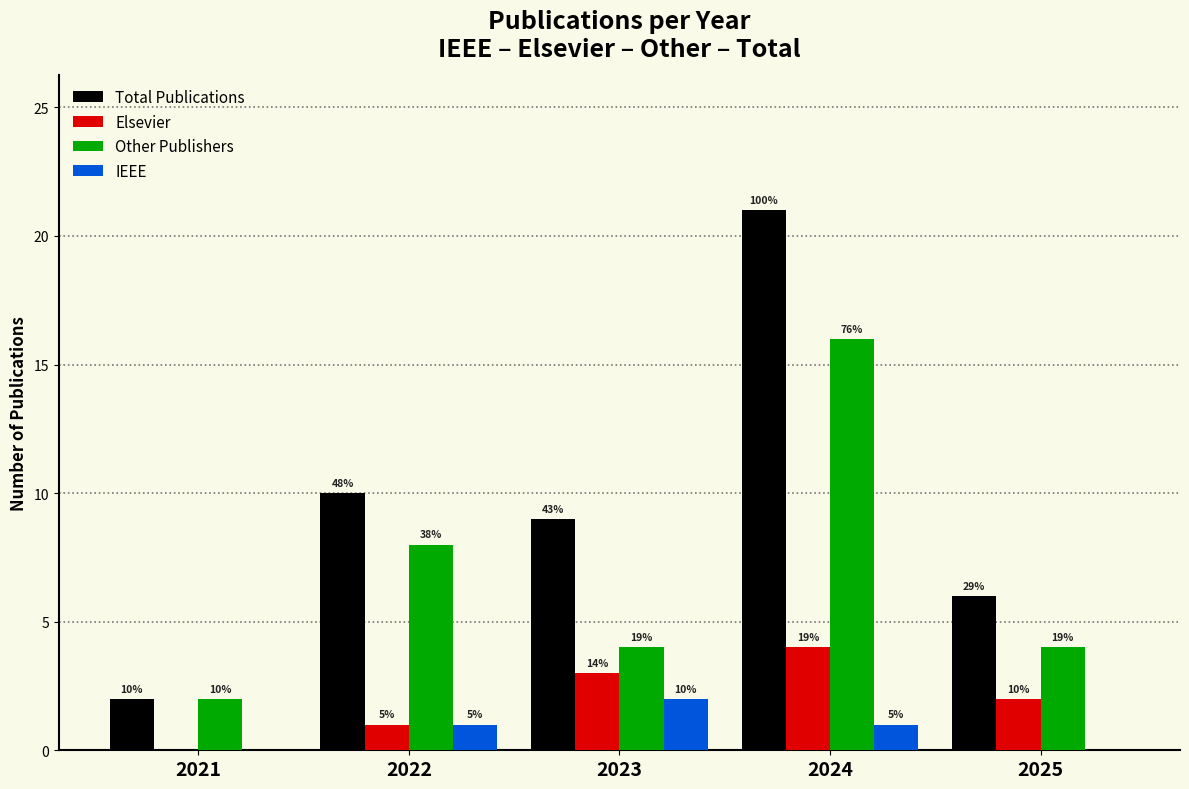

List the labels in order of Elsevier value, largest first.

2024, 2023, 2025, 2022, 2021